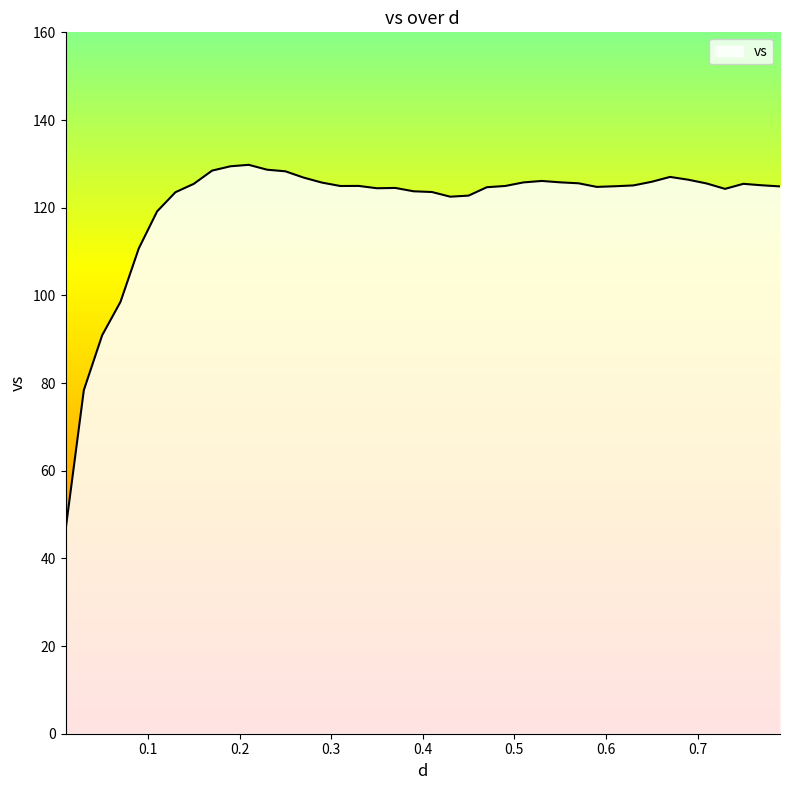

True or false: the data has more than 1 interior local peaks.

True